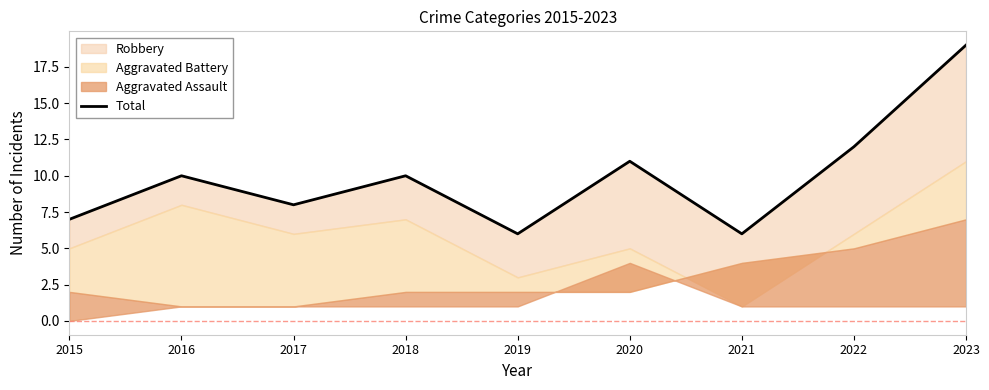

List the labels in order of value, smallest first.

2019, 2021, 2015, 2017, 2016, 2018, 2020, 2022, 2023